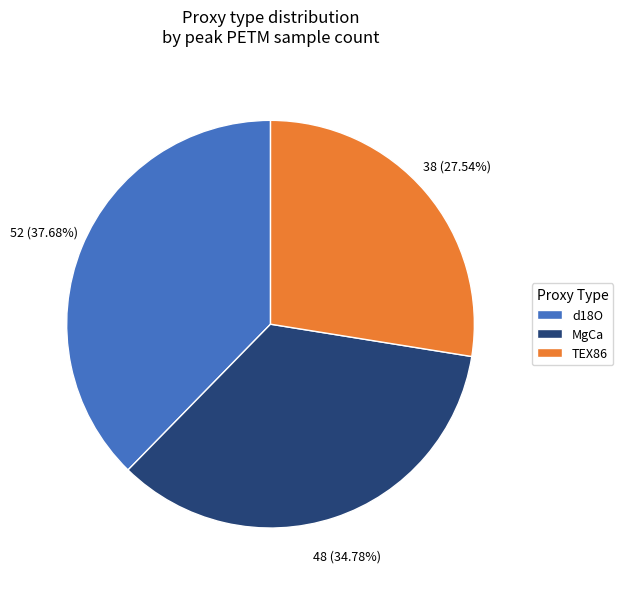

Does MgCa represent more than half of the total?

No